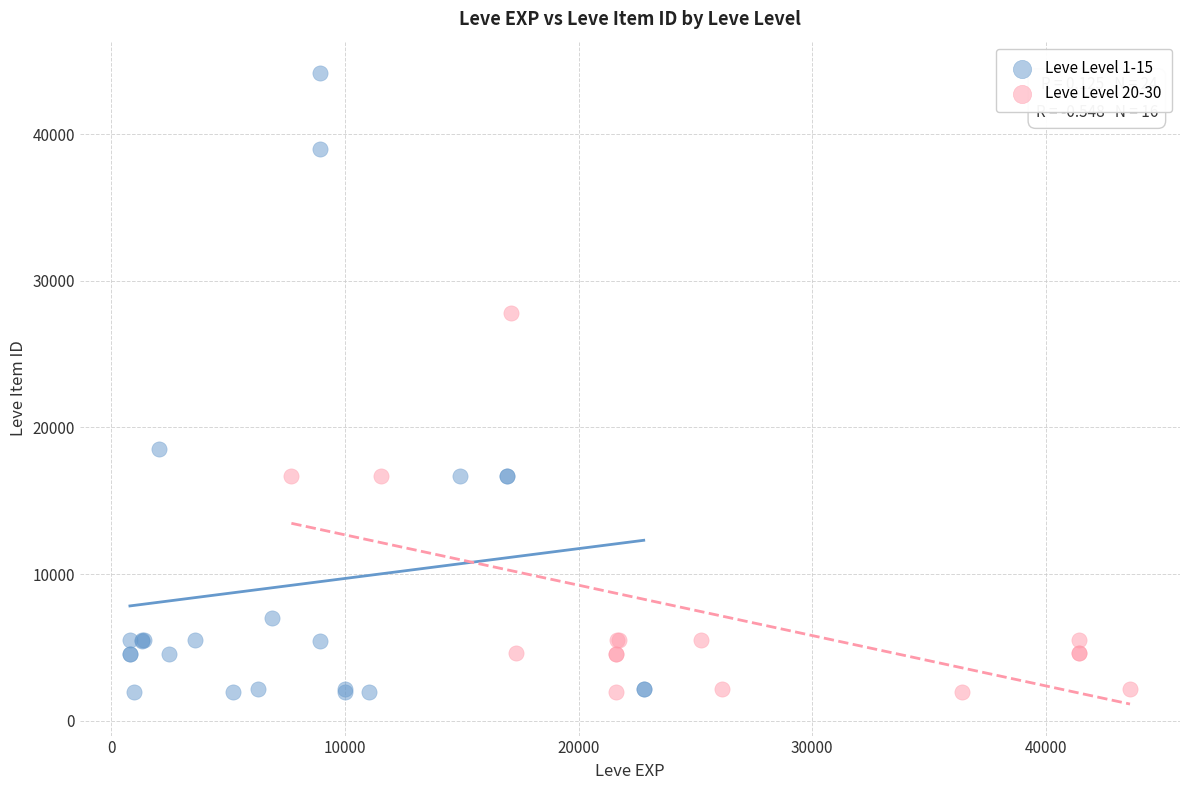

What are all the series names shown in the legend?

Leve Level 1-15, Leve Level 20-30